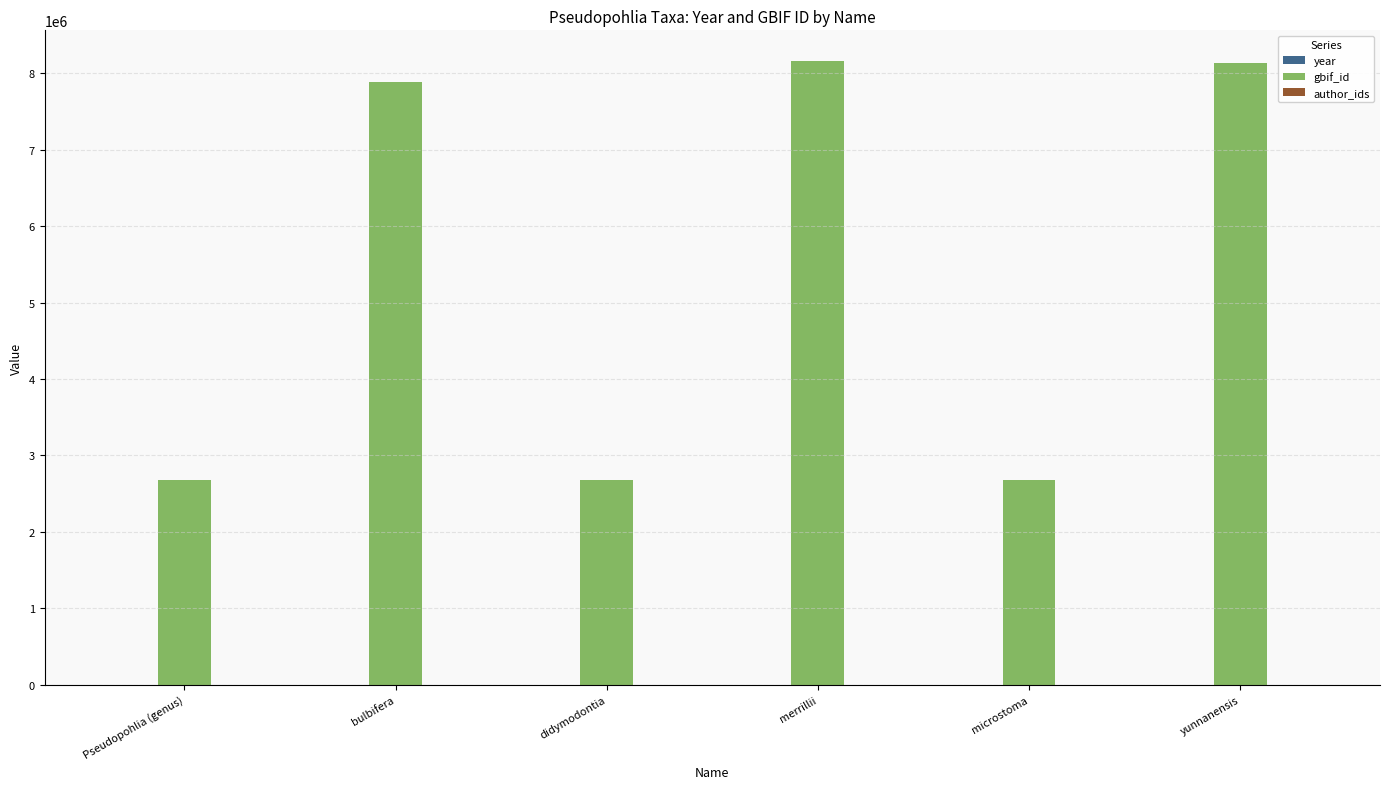

Which series has the largest range (max minus min)?

gbif_id